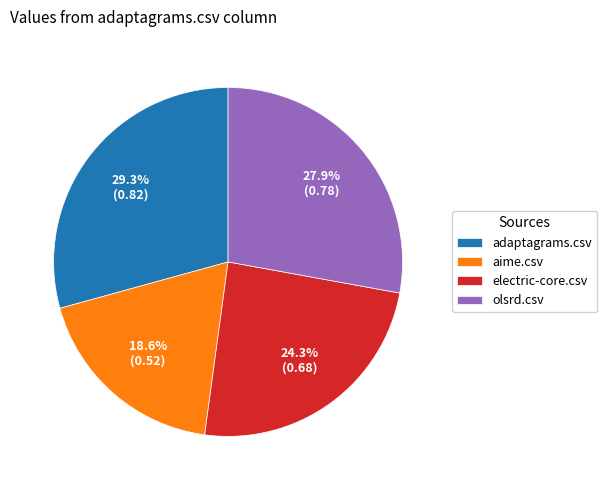

Is there a majority slice in this chart?

No